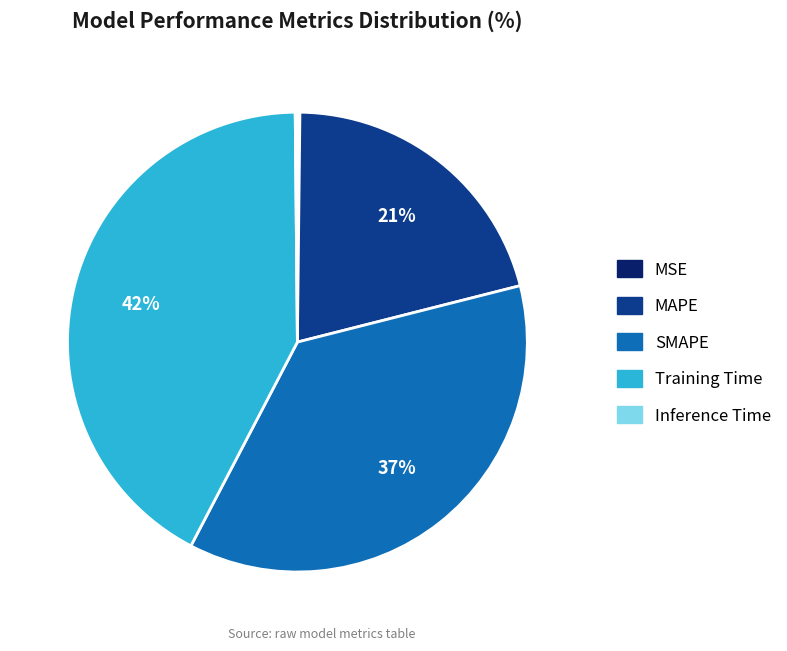

To the nearest percent, what is the difference between the Training Time and MAPE slice percentages?

21%